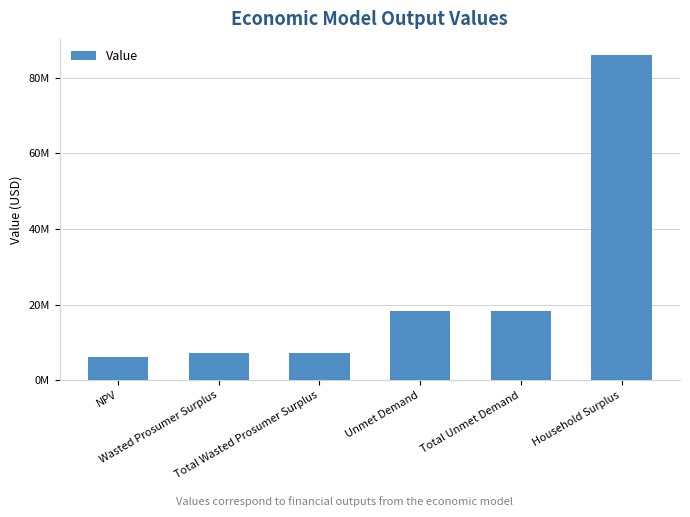

What is the maximum value shown in the chart?

86048740.2